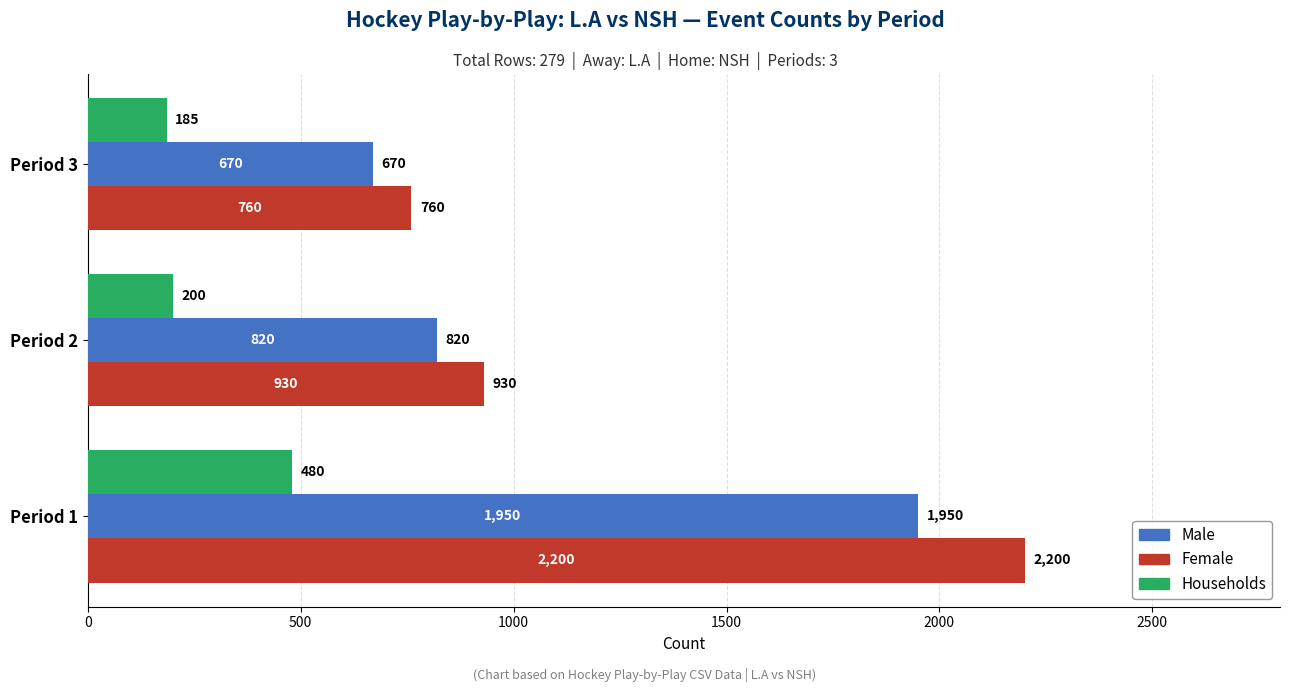

Rank the series at Period 2 from highest to lowest value.

Female, Male, Households